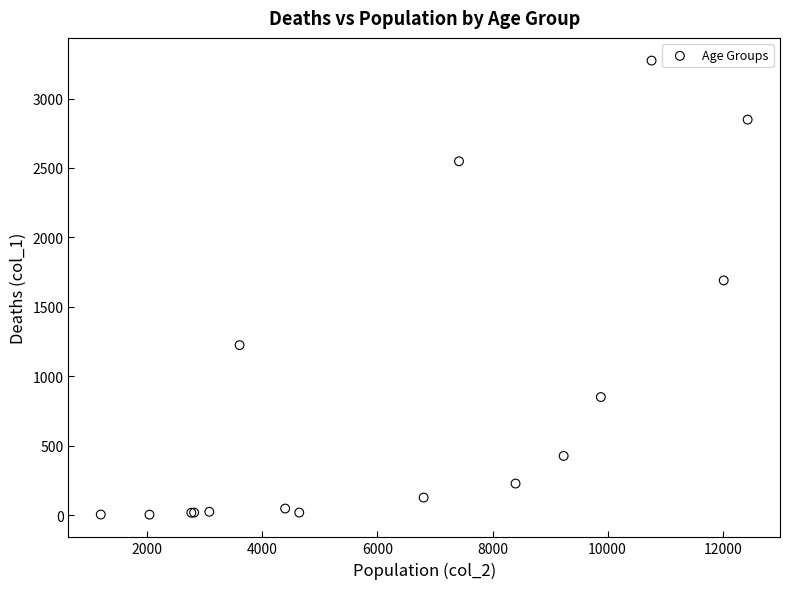

What Y value in the scatter plot is closest to 1638?

1690